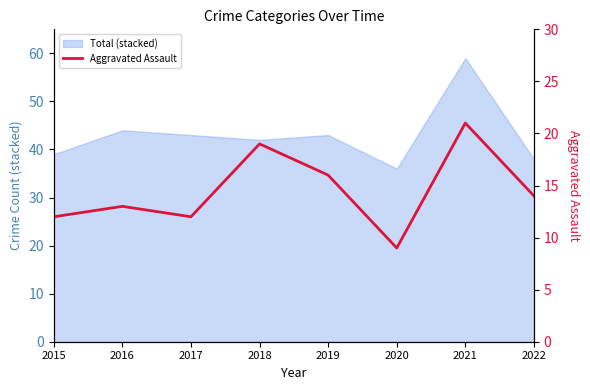

What is the ratio of the value at 2015 to the value at 2021?

0.6